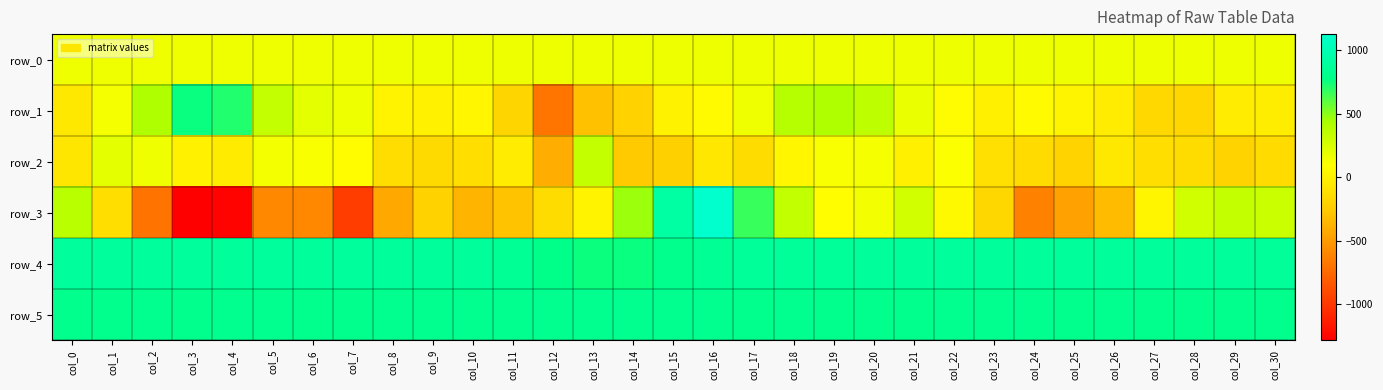

How many data points in row_2 are less than -65?

15